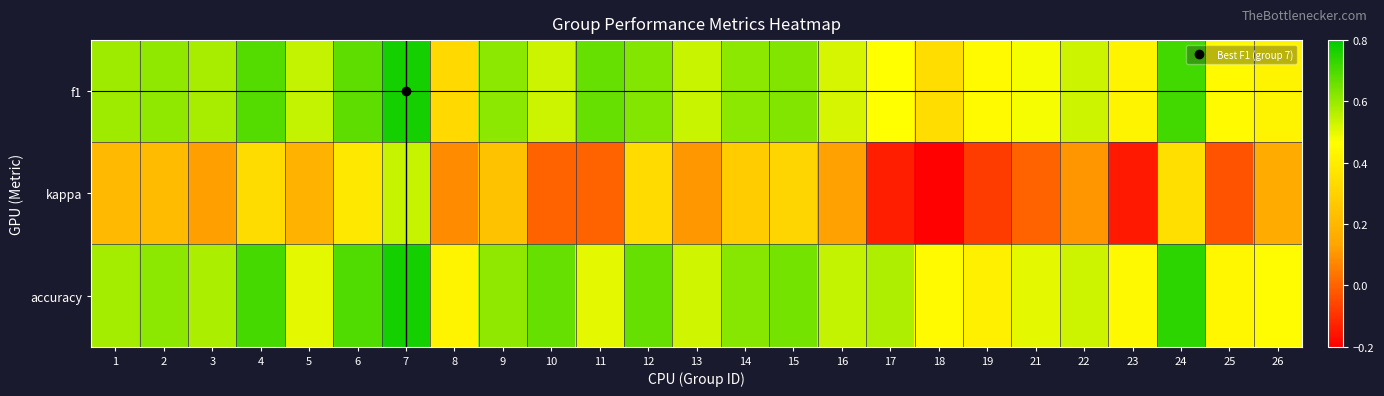

At 5, list the series in order from smallest to largest.

kappa, accuracy, f1